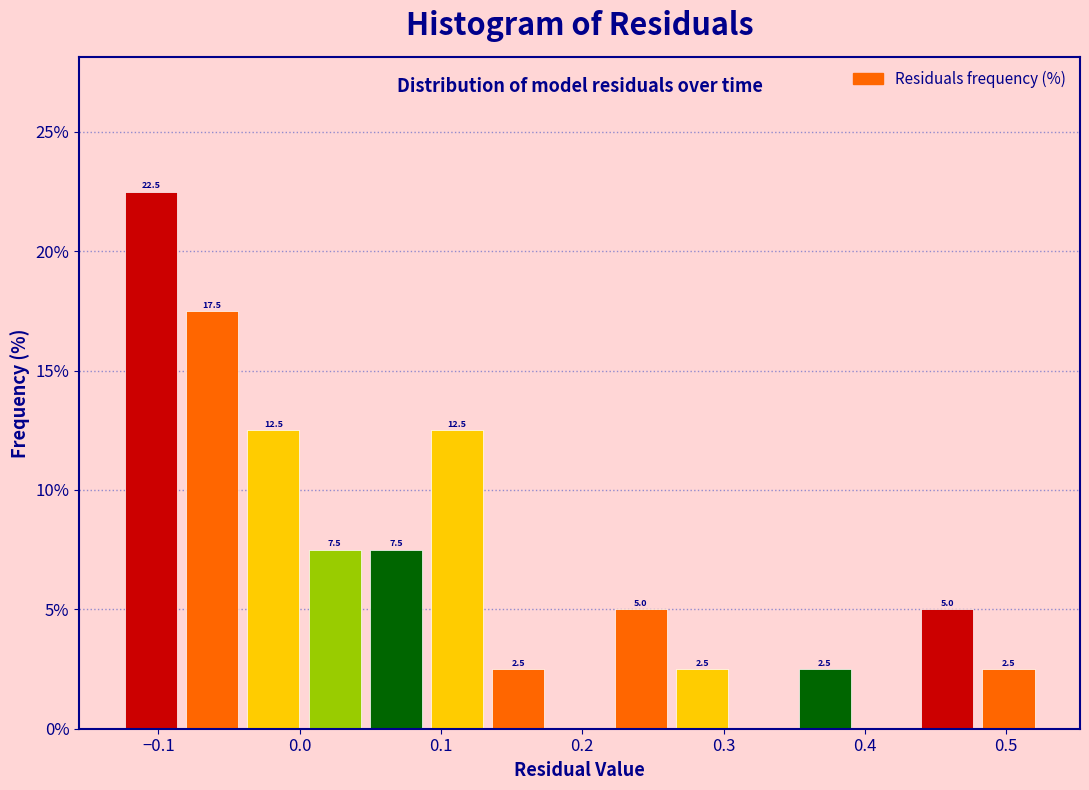

Over which range of the x-axis is the bar tallest?

-0.13 to -0.08